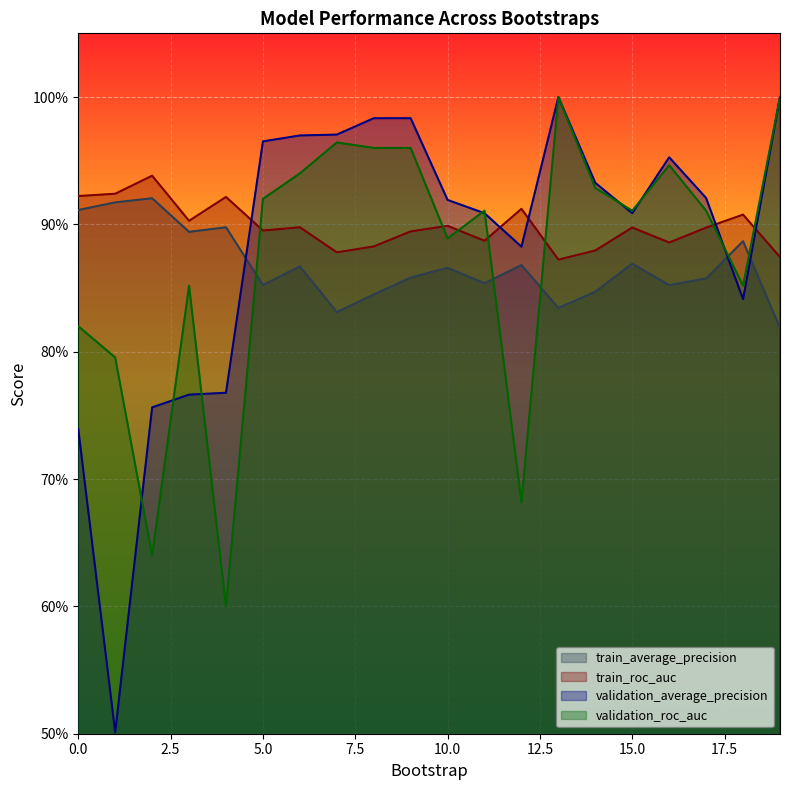

Reading right to left, what are all the values shown in this chart?

train_average_precision: 0.8	0.9	0.9	0.9	0.9	0.8	0.8	0.9	0.9	0.9	0.9	0.8	0.8	0.9	0.9	0.9	0.9	0.9	0.9	0.9
train_roc_auc: 0.9	0.9	0.9	0.9	0.9	0.9	0.9	0.9	0.9	0.9	0.9	0.9	0.9	0.9	0.9	0.9	0.9	0.9	0.9	0.9
validation_average_precision: 1.0	0.8	0.9	1.0	0.9	0.9	1.0	0.9	0.9	0.9	1.0	1.0	1.0	1.0	1.0	0.8	0.8	0.8	0.5	0.7
validation_roc_auc: 1.0	0.9	0.9	0.9	0.9	0.9	1.0	0.7	0.9	0.9	1.0	1.0	1.0	0.9	0.9	0.6	0.9	0.6	0.8	0.8